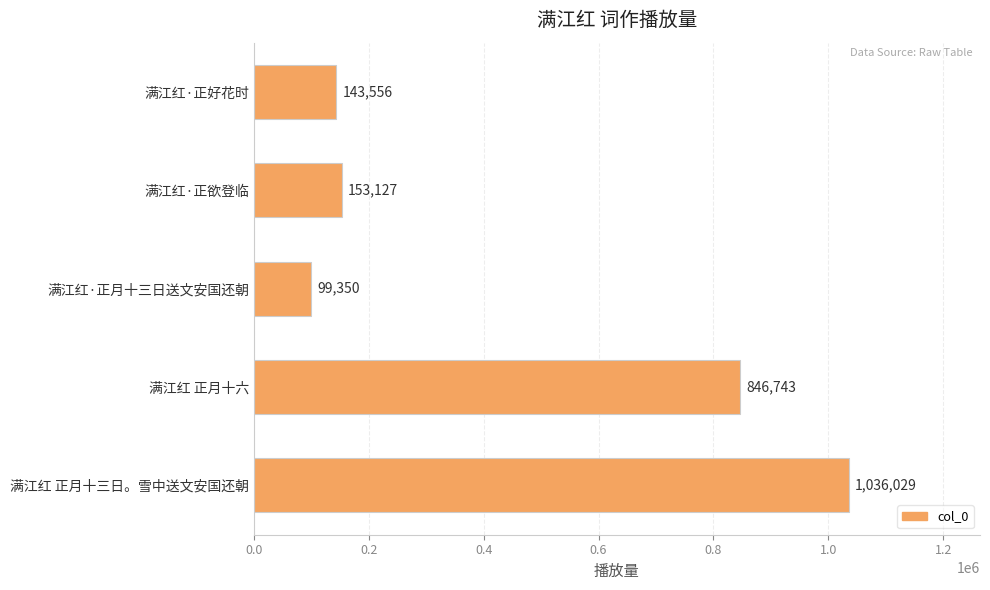

What is the ratio of the value at 满江红 正月十三日。雪中送文安国还朝 to the value at 满江红·正月十三日送文安国还朝?

10.4